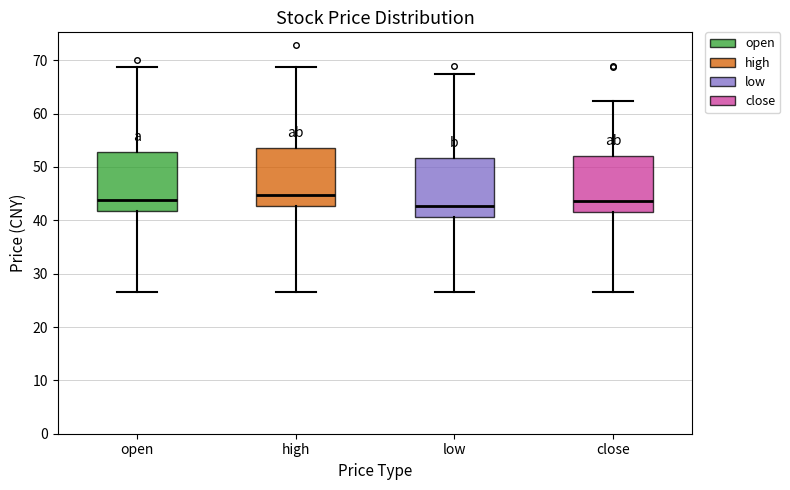

Where does the lower whisker of the box for low end on the y-axis? The values are not printed on the chart, so give them approximately, as read against the axis.

26